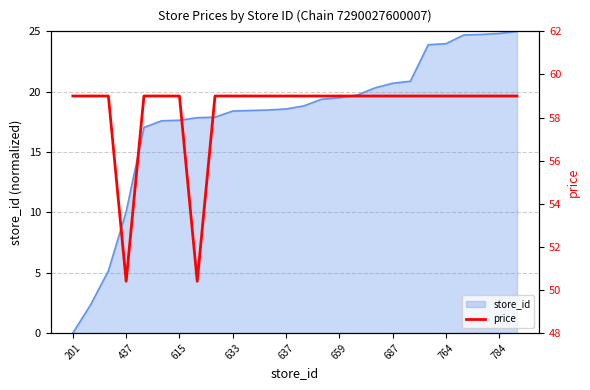

The store_id series shows 0.0 at 201. True or false?

True